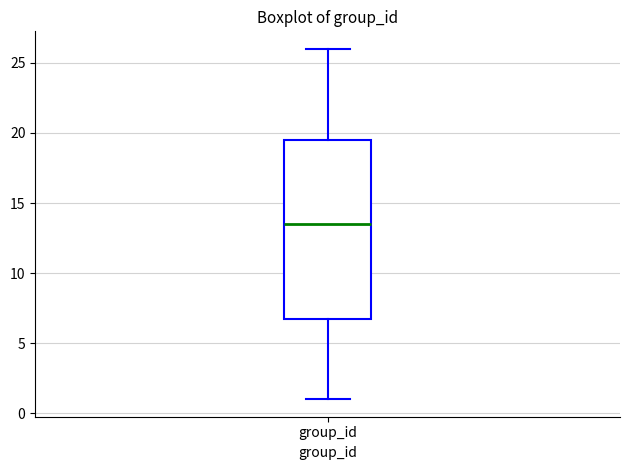

Transcribe this box plot: give where the median line is, the range the box spans, and where the two whiskers end, as read against the y-axis. The values are not printed on the chart, so give them approximately, as read against the axis.

median 13.5, box 7.0 to 19.5, whiskers 1.0 to 26.0